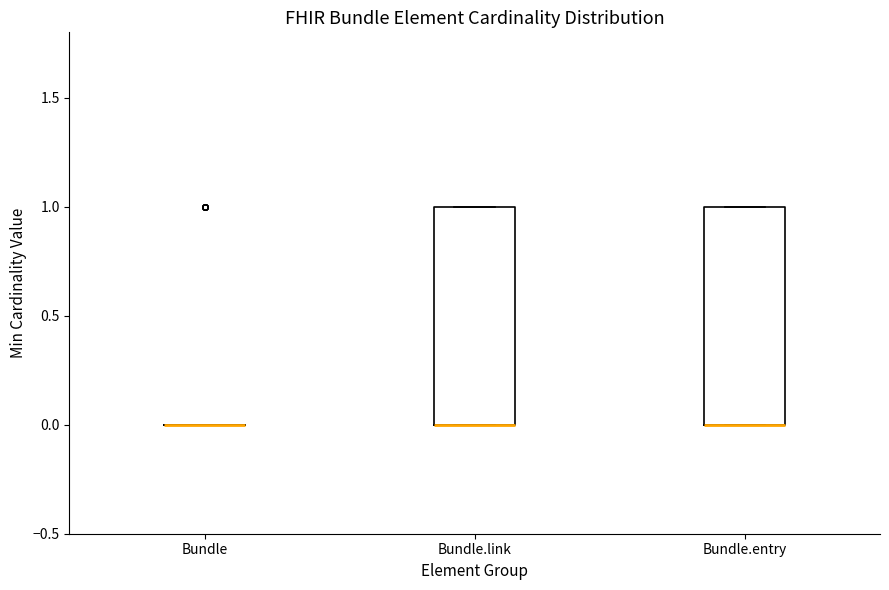

Where is the upper edge of the box for Bundle.link on the y-axis? The values are not printed on the chart, so give them approximately, as read against the axis.

1